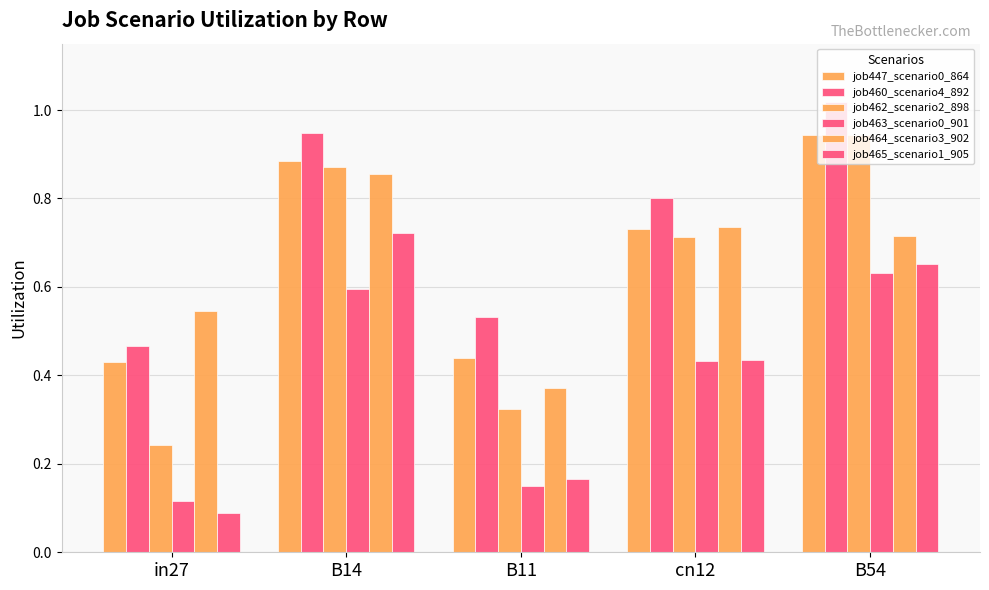

How many series are shown in this chart?

6